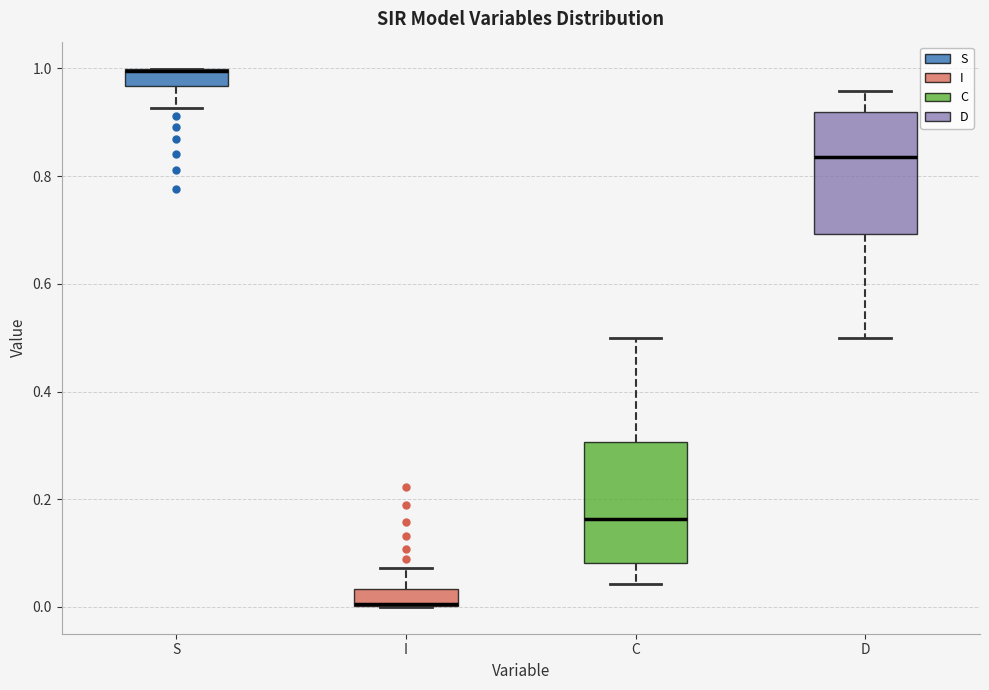

Where is the upper edge of the box for I on the y-axis? The values are not printed on the chart, so give them approximately, as read against the axis.

0.04